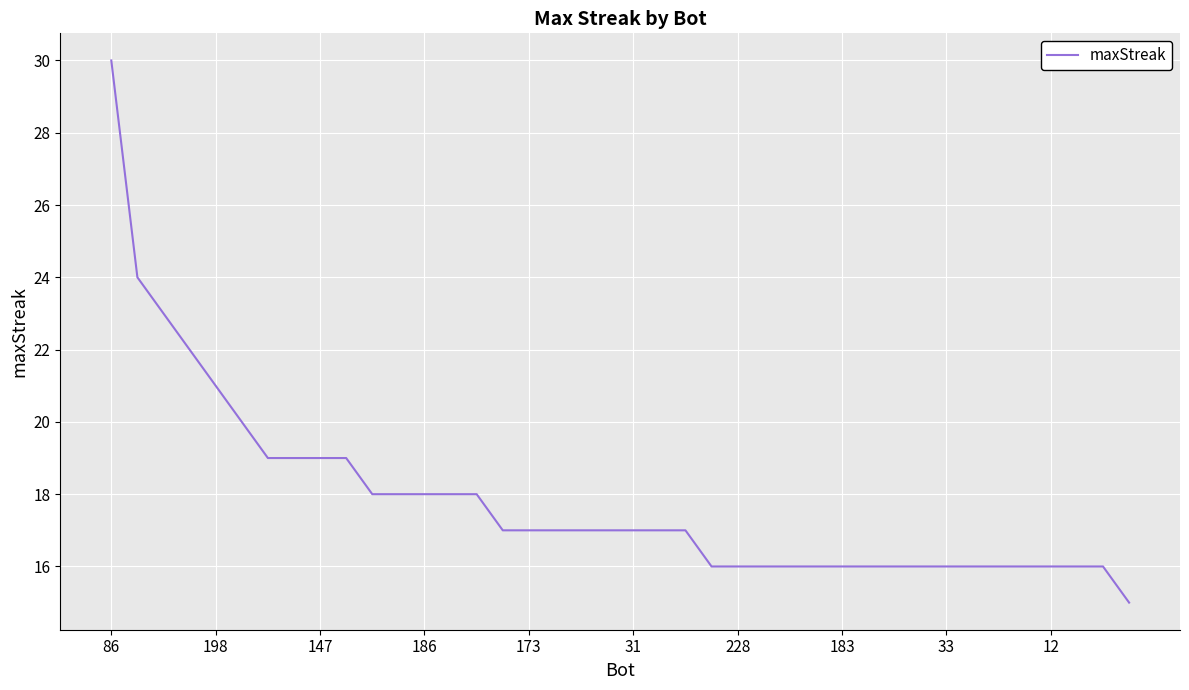

What is the greatest value displayed?

30